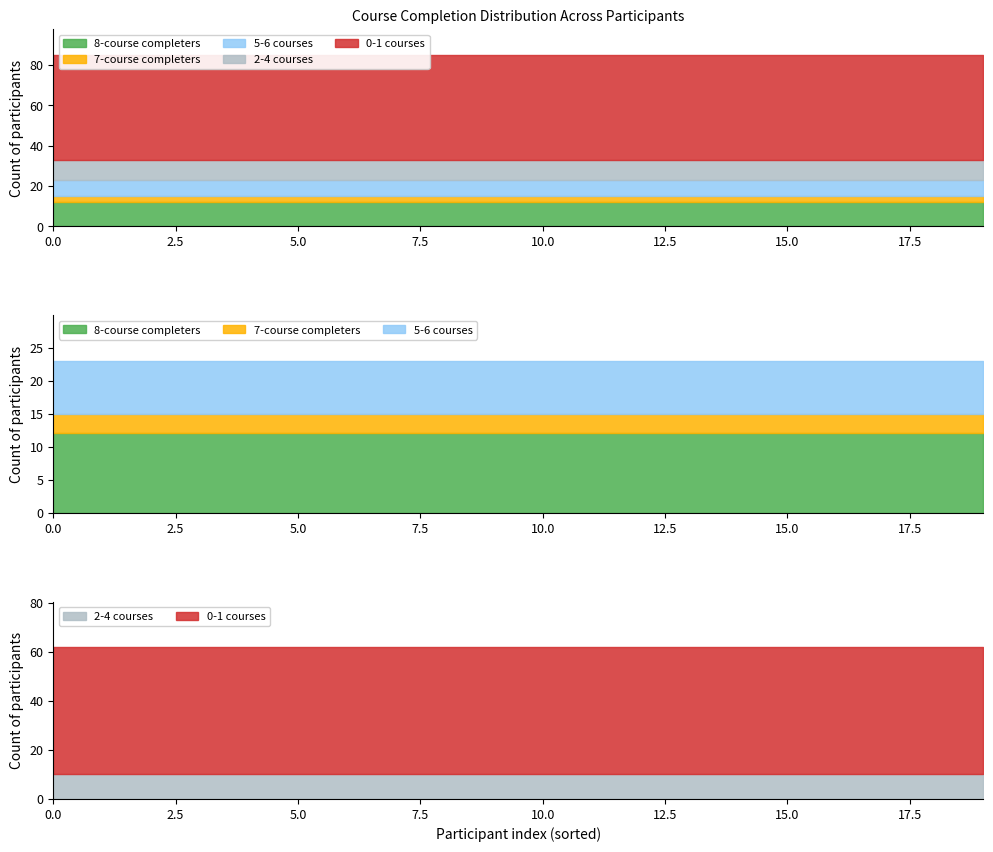

Which series has the largest total across all categories?

0-1 courses